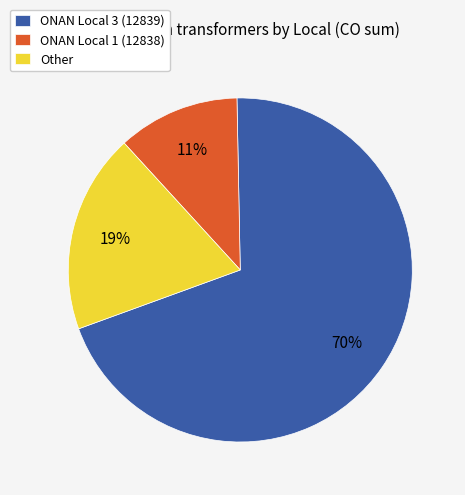

How many slices are in this pie chart?

3